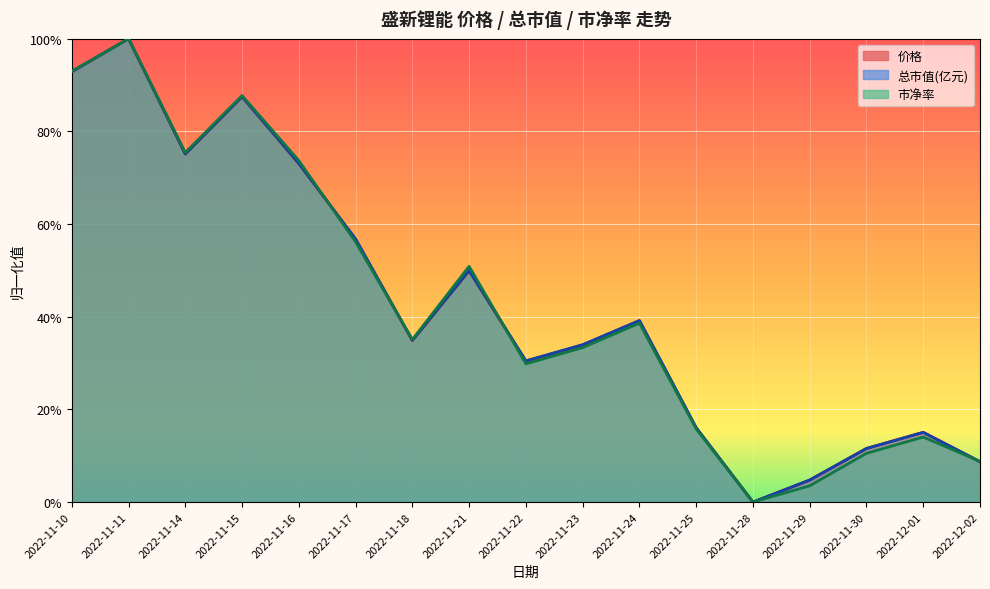

Which series has the widest spread of values?

价格